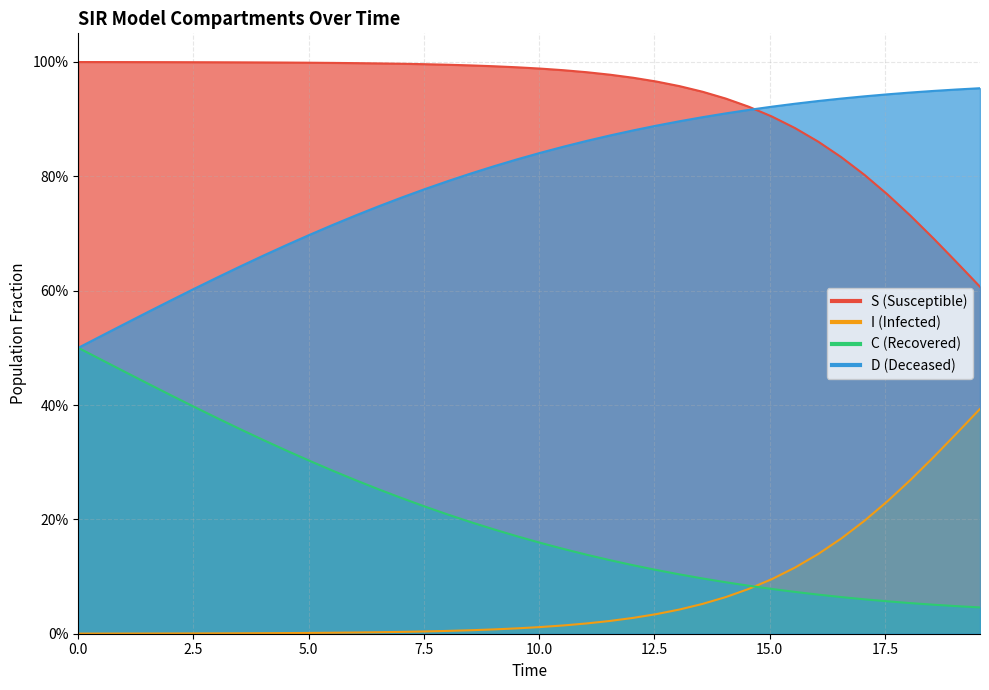

How many lines are shown in the chart?

4